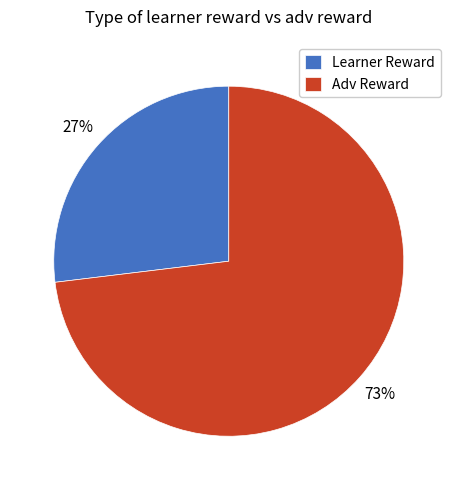

The Learner Reward slice represents 27% of the pie. True or false?

True